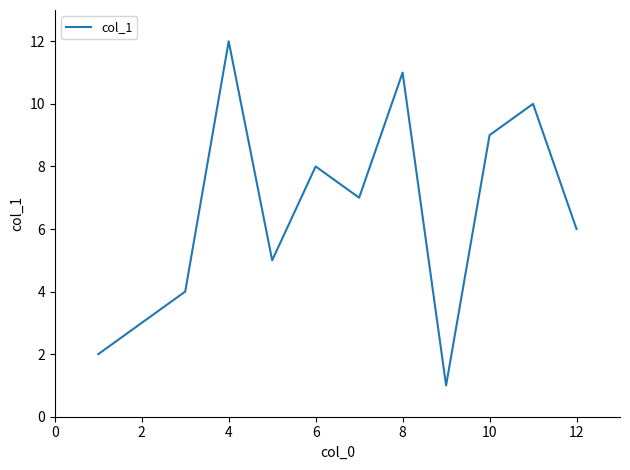

Reading left to right, extract all data points from this chart.

2	3	4	12	5	8	7	11	1	9	10	6